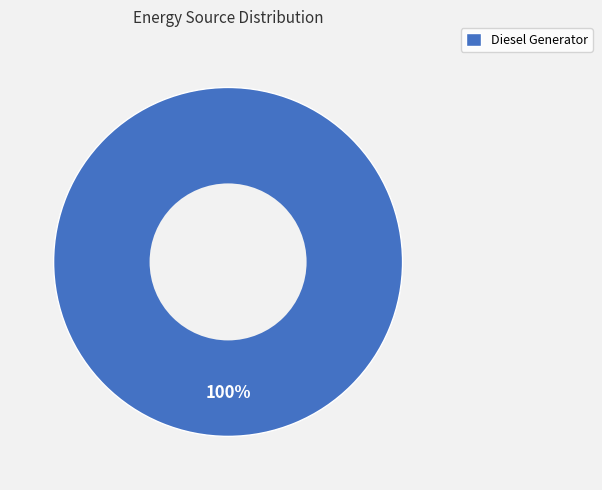

Is it true that Diesel Generator is 100% of the pie?

True